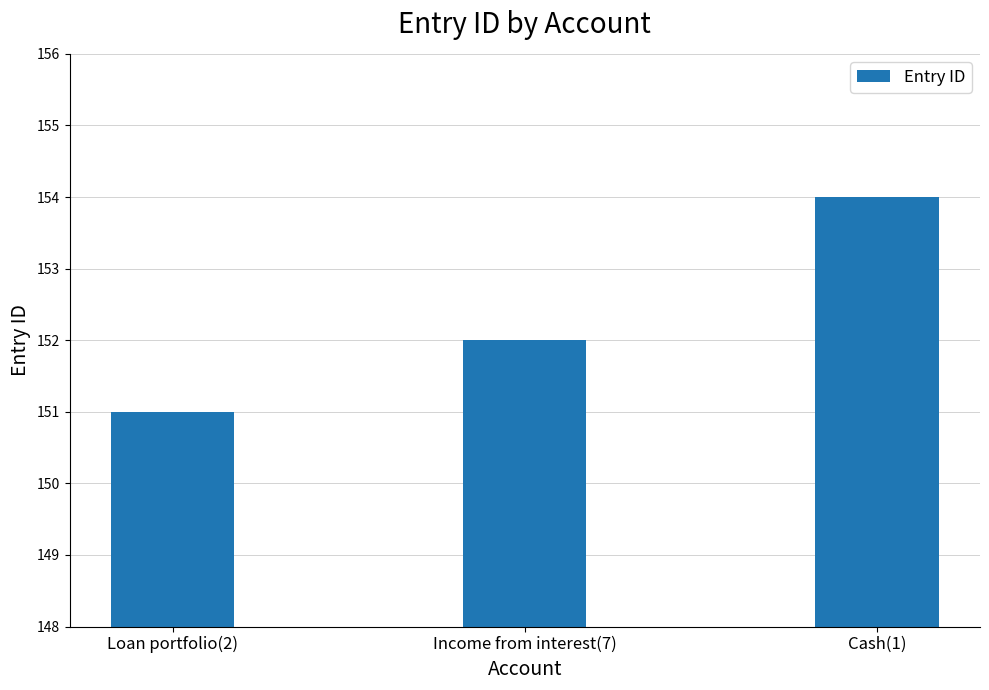

What is the label of the 3rd bar from the right?

Loan portfolio(2)